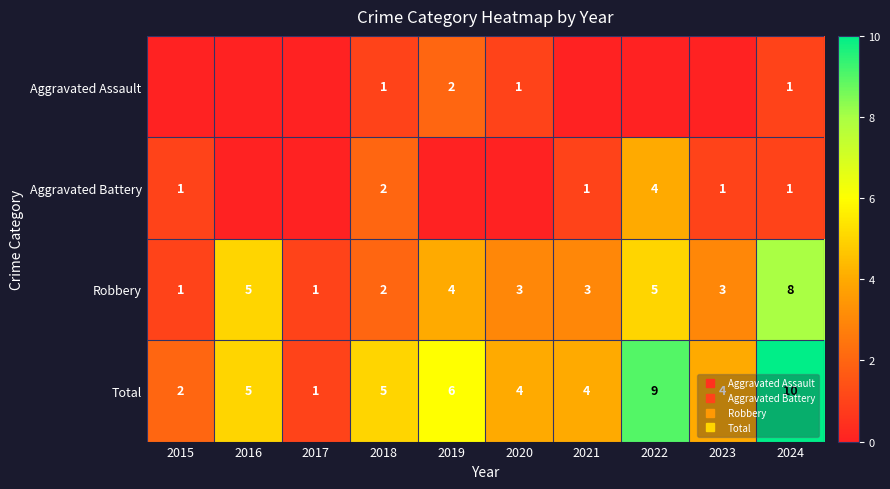

How many Total values are between 4 and 6?

6